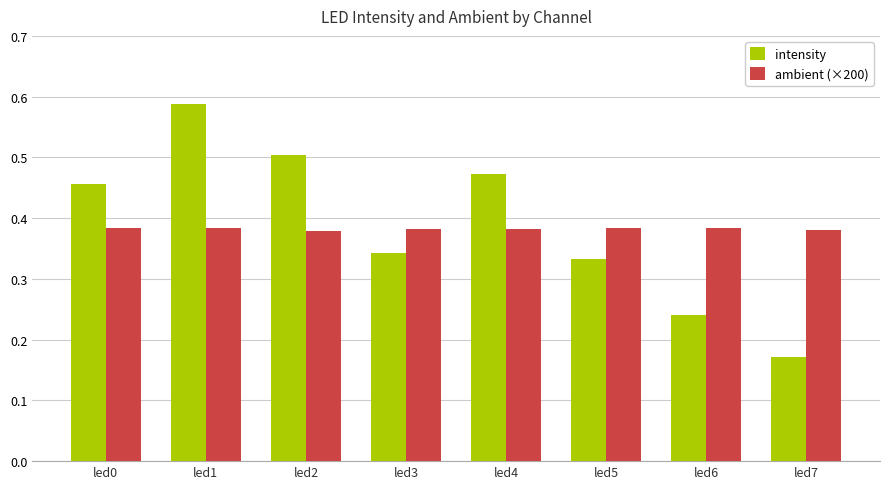

Which series has the largest total across all categories?

intensity